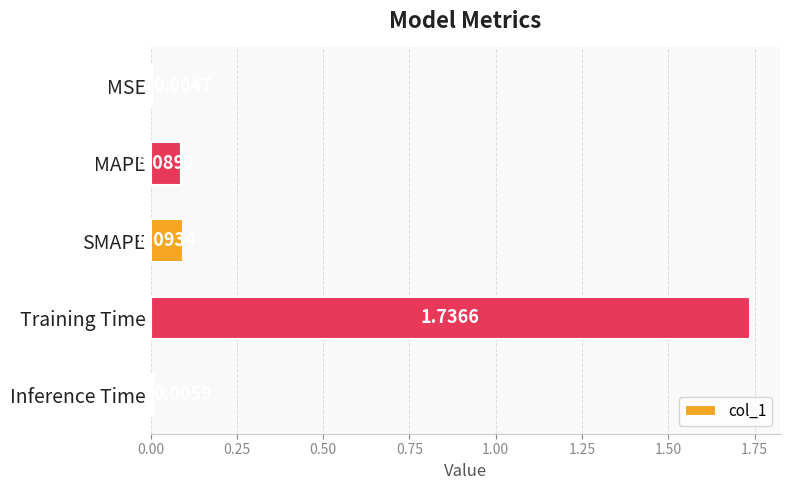

Between MAPE and MSE, which is larger?

MAPE